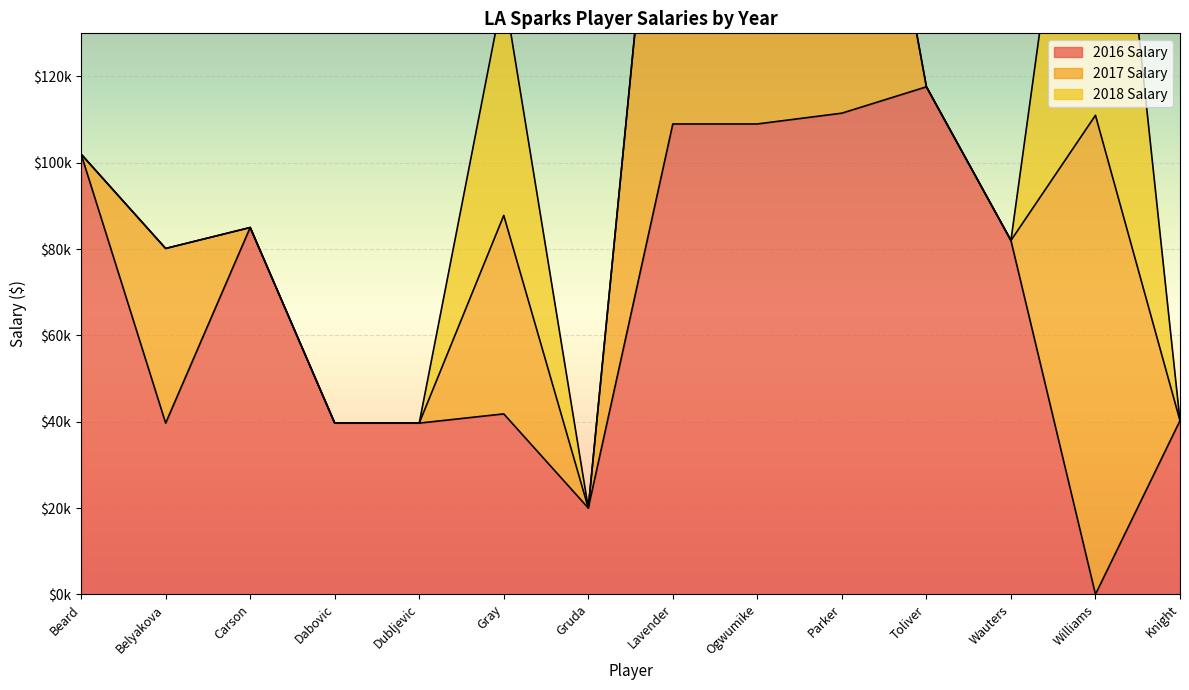

At which category is the sum across all series the highest?

Parker